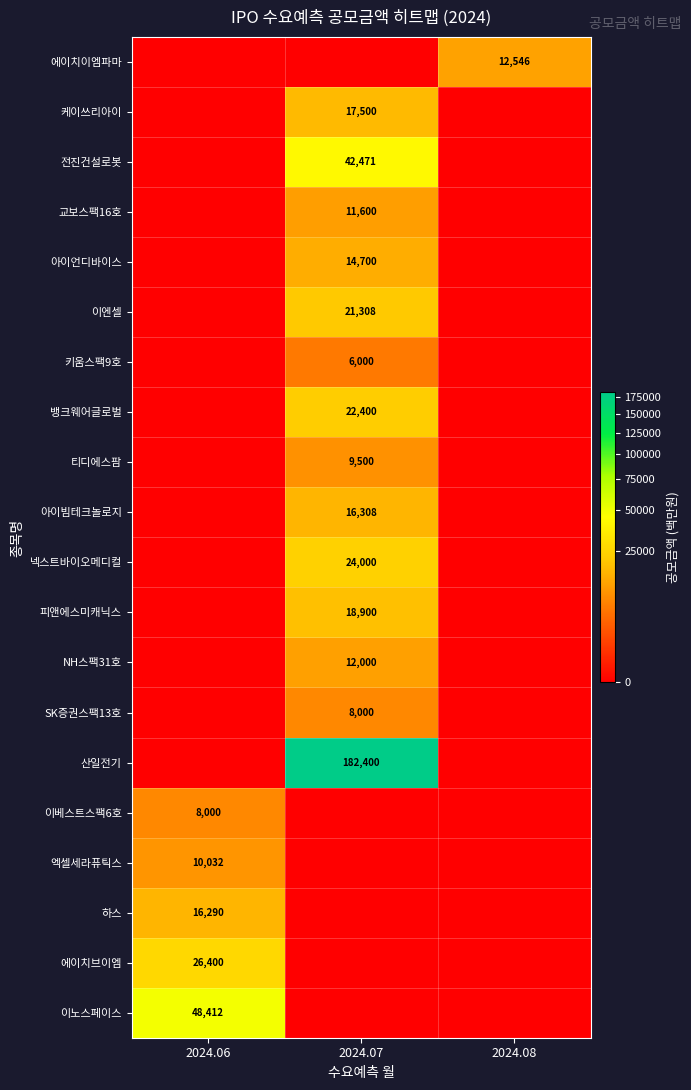

Is the value of 케이쓰리아이 at 2024.07 greater than the value of 넥스트바이오메디컬 at 2024.07?

No